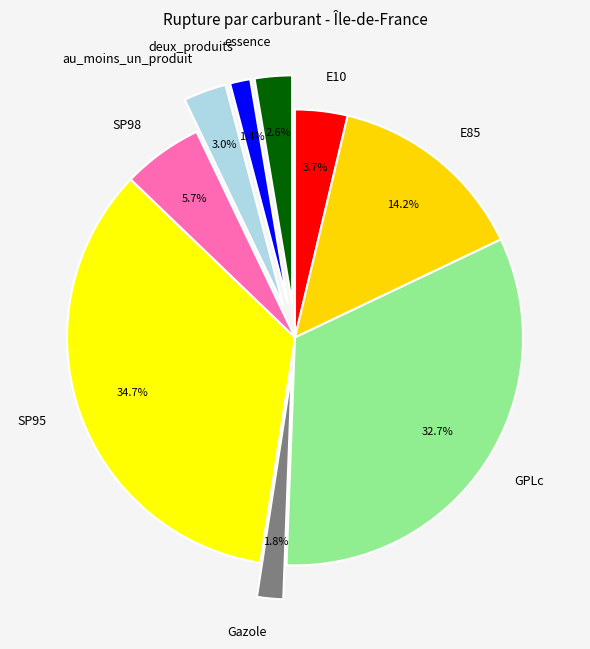

Between deux_produits and essence, which is larger?

essence